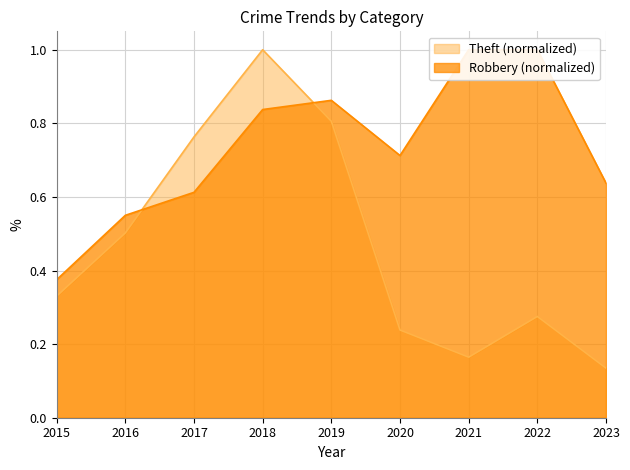

Which label corresponds to the largest value in the chart?

2018